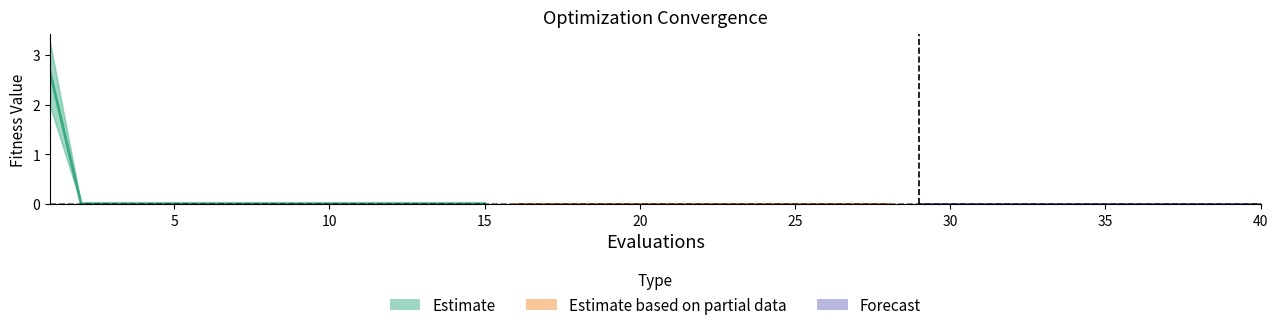

Which has a higher value, 14 or 25?

14